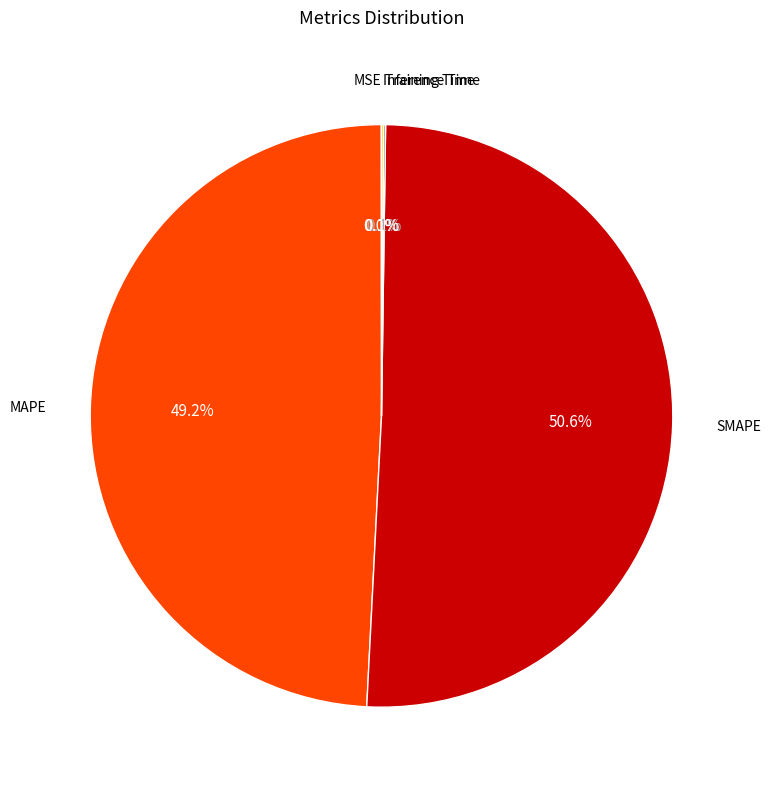

Is there a majority slice in this chart?

Yes